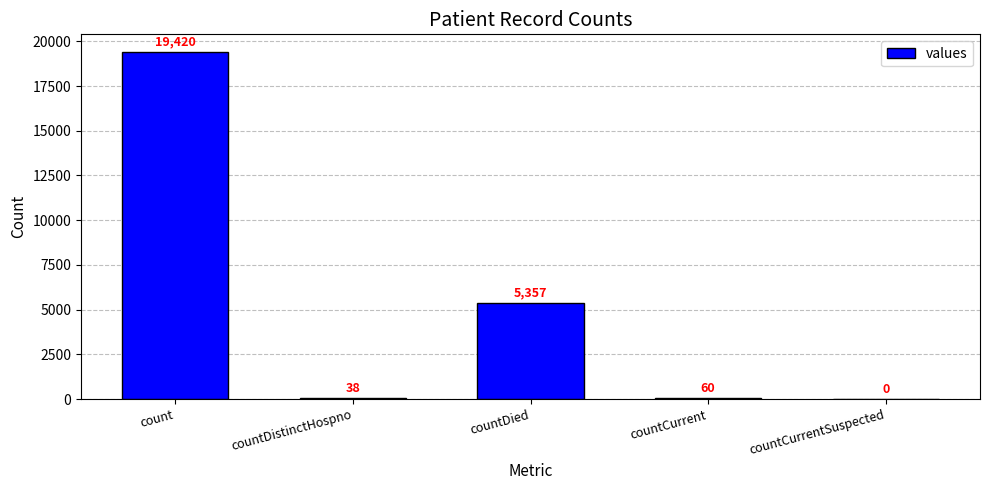

The chart shows a value of 27821 at count. True or false?

False